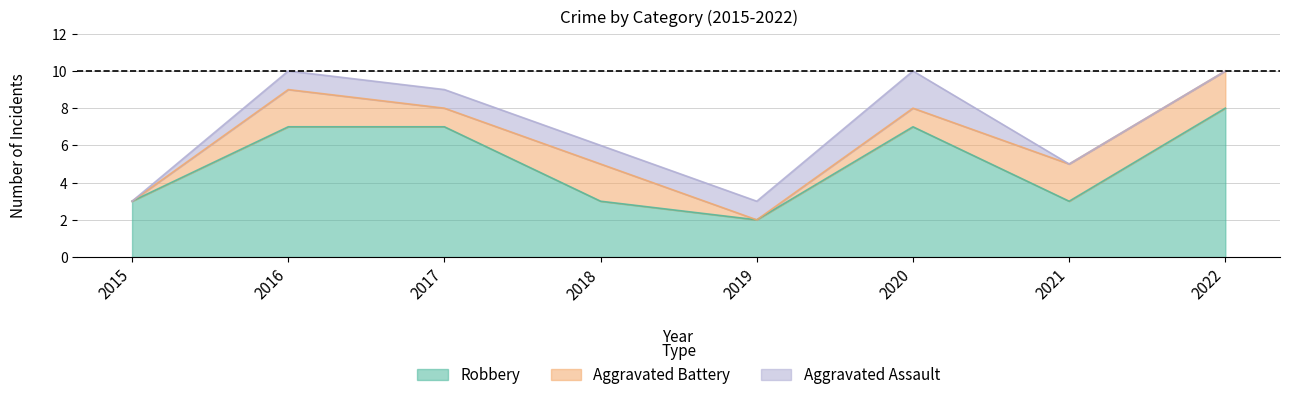

Does the chart have visible grid lines?

Yes